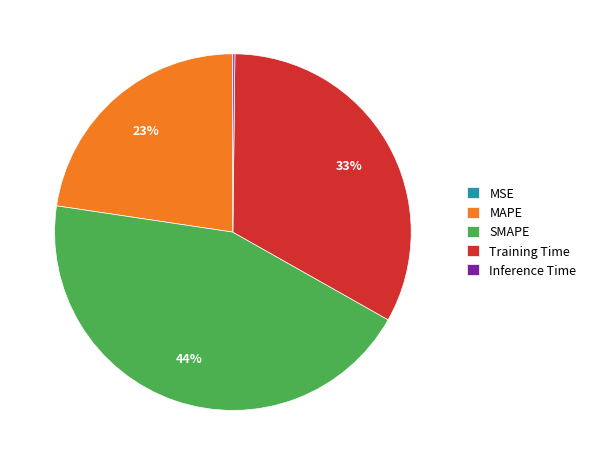

Combined, do Training Time and SMAPE account for over 50%?

Yes